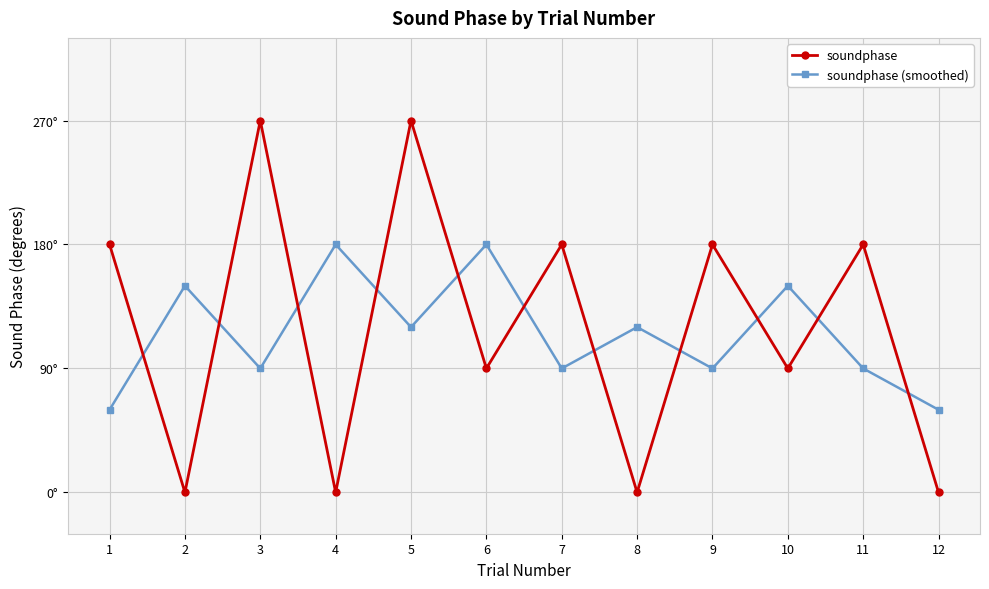

At which label does soundphase (smoothed) reach its minimum?

1